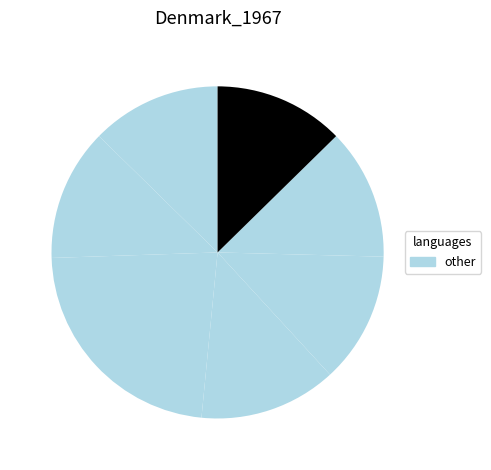

How many segments does this pie chart have?

7